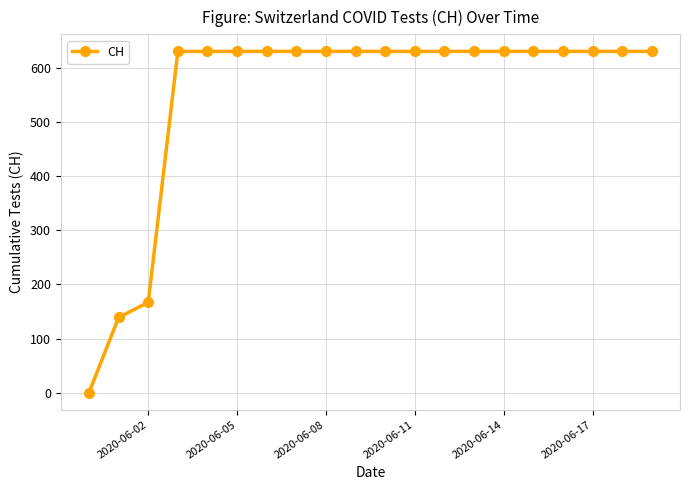

Reading left to right, what are all the values shown in this chart?

0	139	167	631	631	631	631	631	631	631	631	631	631	631	631	631	631	631	631	631